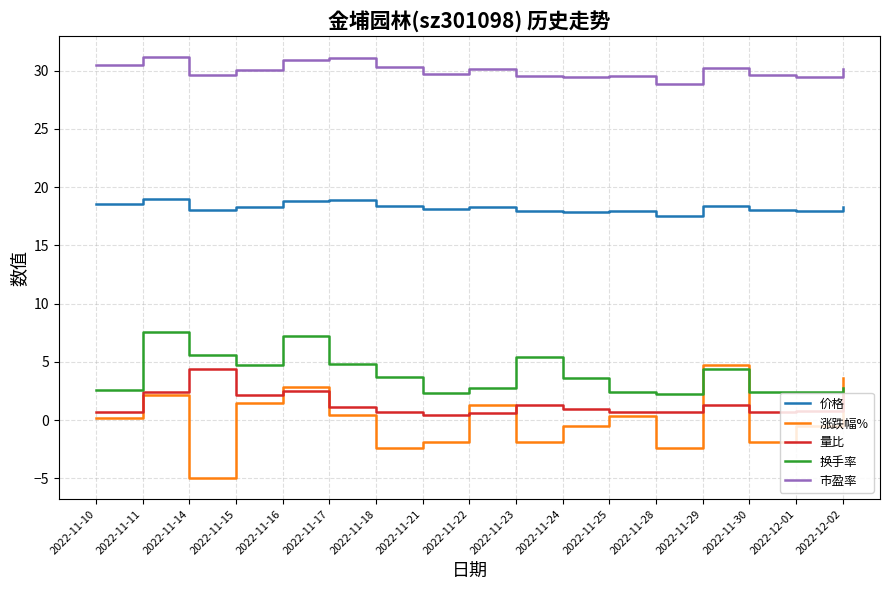

Which category has the lowest value in the 价格 series?

2022-11-28